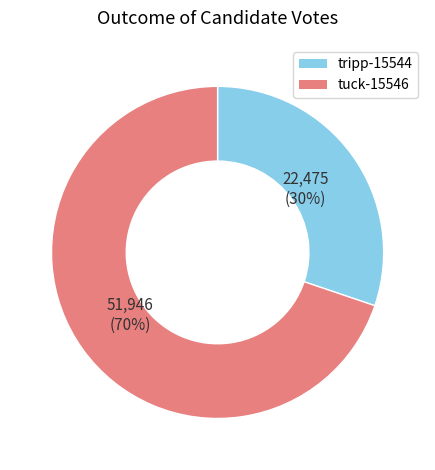

Approximately how many times larger is the value at tuck-15546 compared to tripp-15544?

2.3